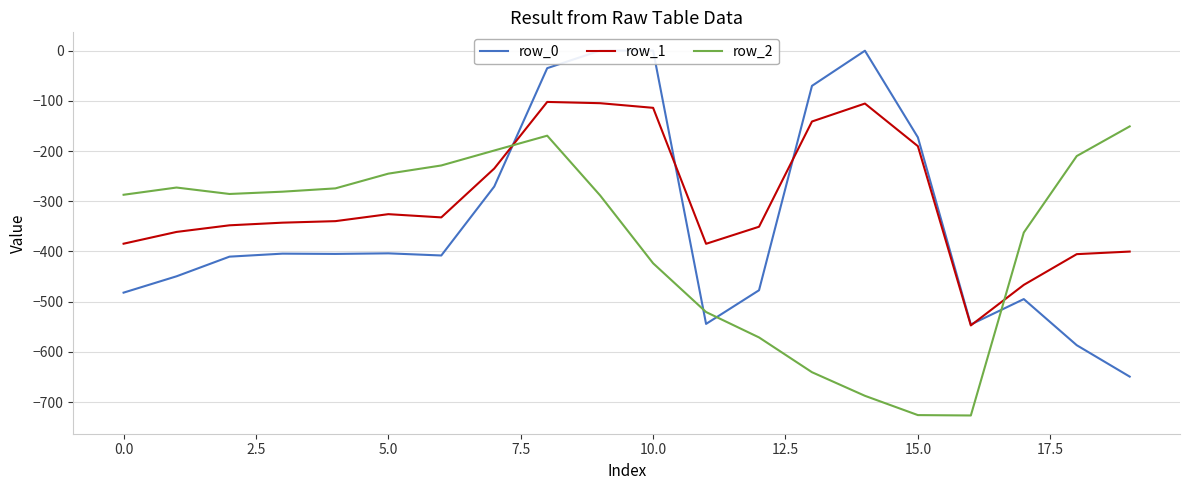

Which series has the largest total across all categories?

row_1